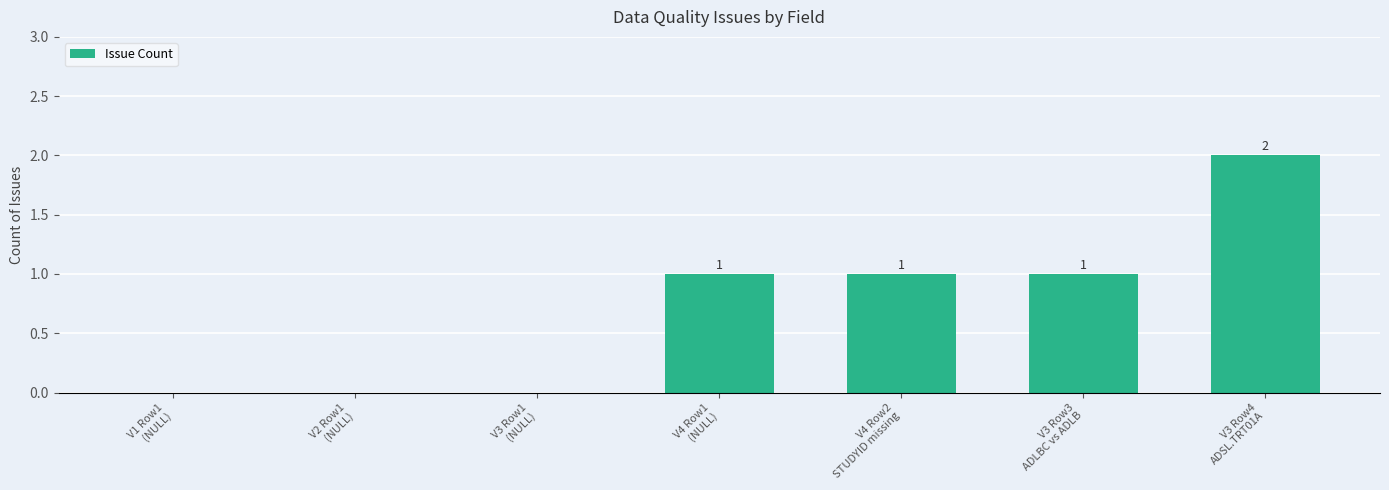

How many values are between 0 and 1?

6